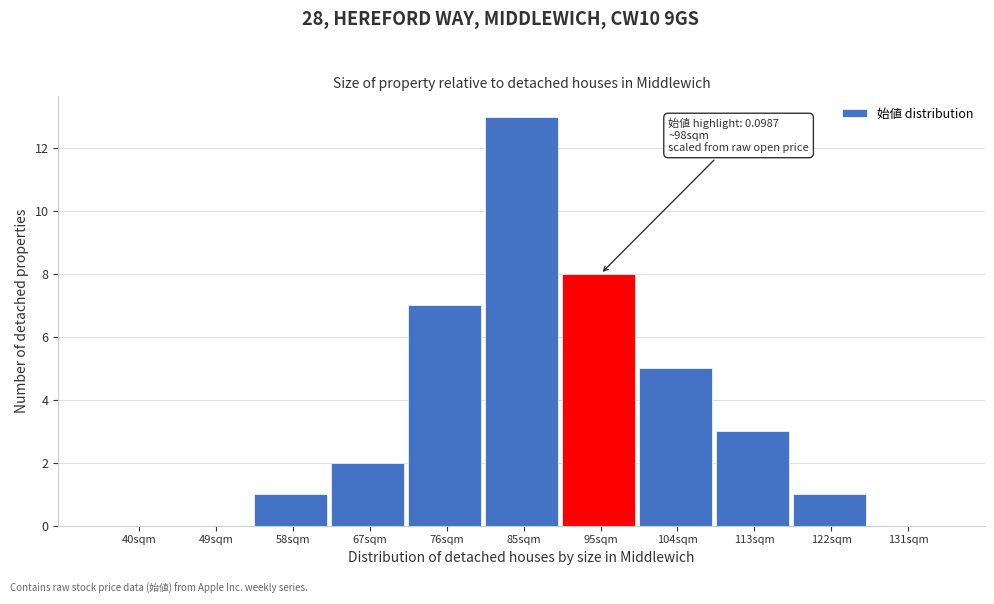

Reading right to left, list all the values displayed in this chart.

131sqm=0	122sqm=1	113sqm=3	104sqm=5	95sqm=8	85sqm=13	76sqm=7	67sqm=2	58sqm=1	49sqm=0	40sqm=0